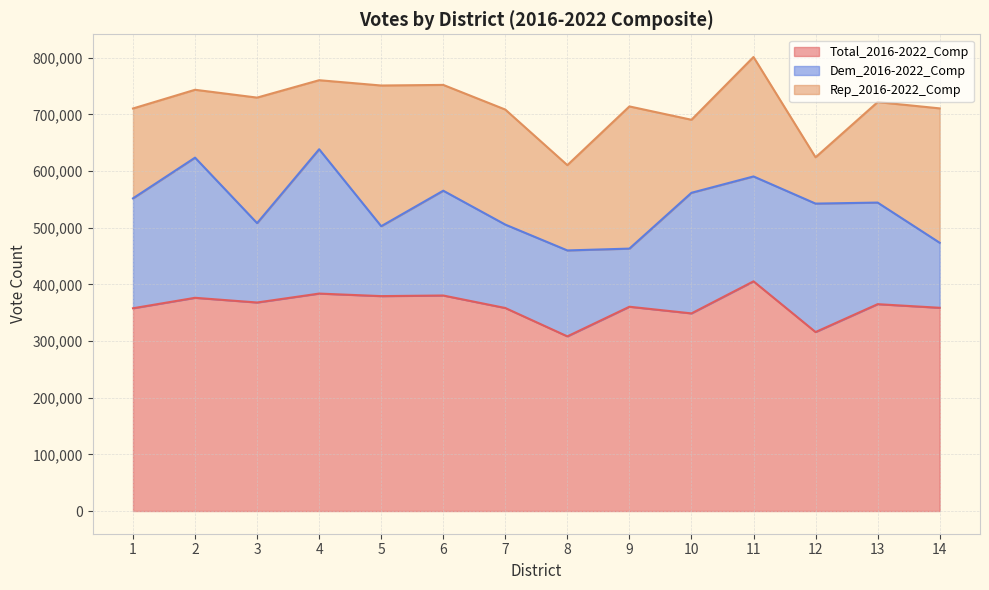

Which series has the largest total across all categories?

Total_2016-2022_Comp